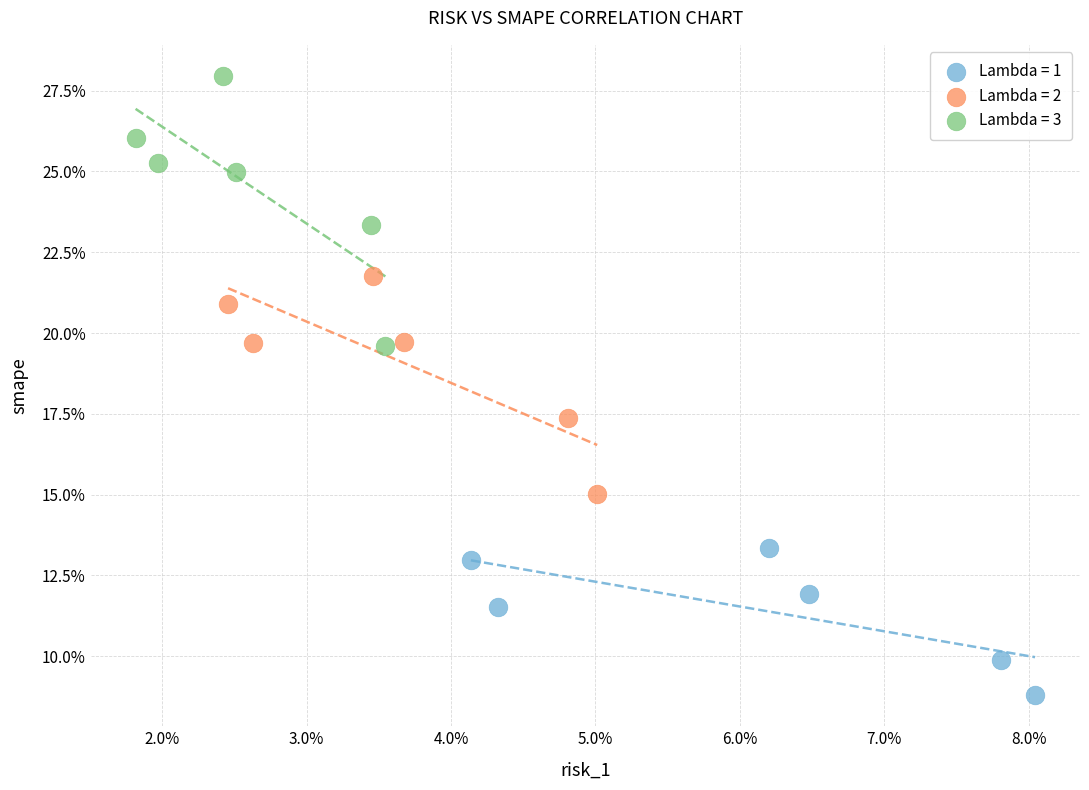

Which series has the largest Y range (max minus min)?

Lambda = 3